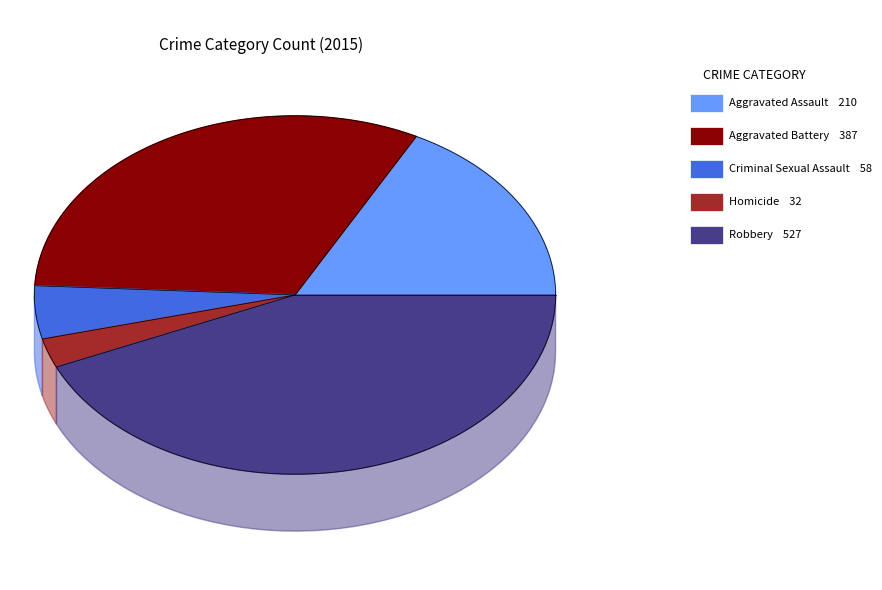

Do Aggravated Assault and Robbery together represent more than half of the pie?

Yes